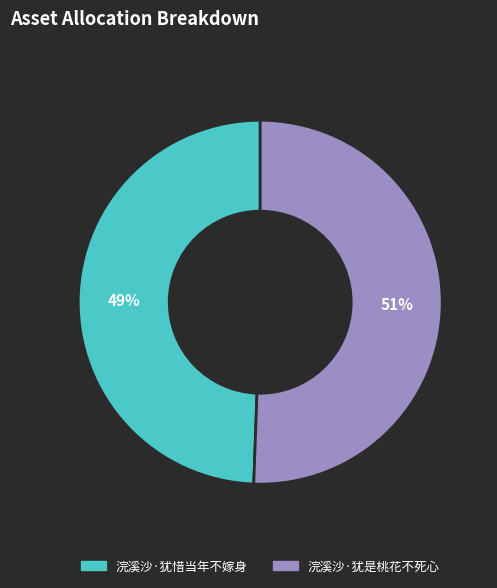

Does any single category account for the majority?

Yes